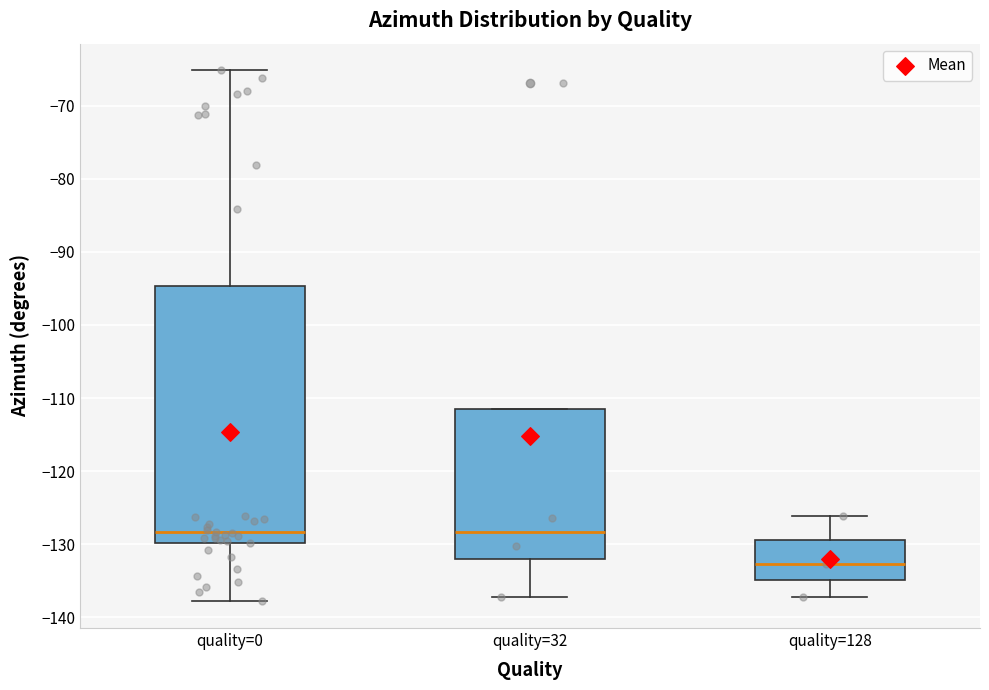

Comparing the boxes themselves (not the whiskers), which one is the tallest?

quality=0